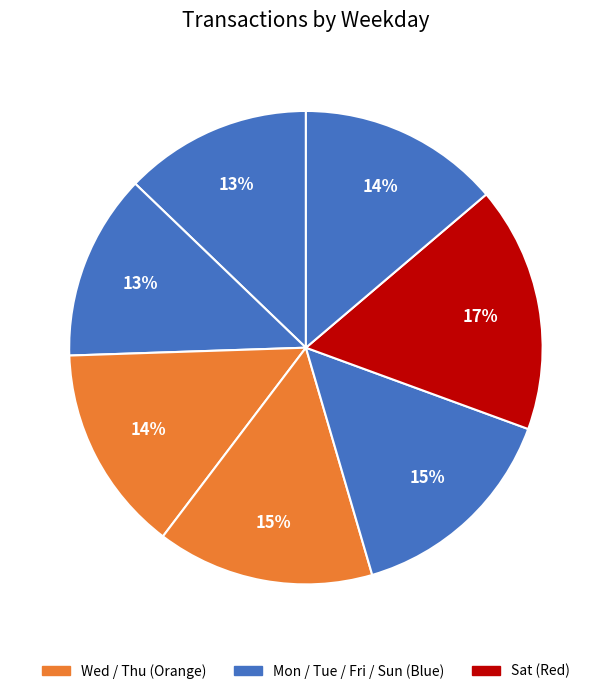

Rank the categories by value from lowest to highest.

Tue, Mon, Sun, Wed, Thu, Fri, Sat